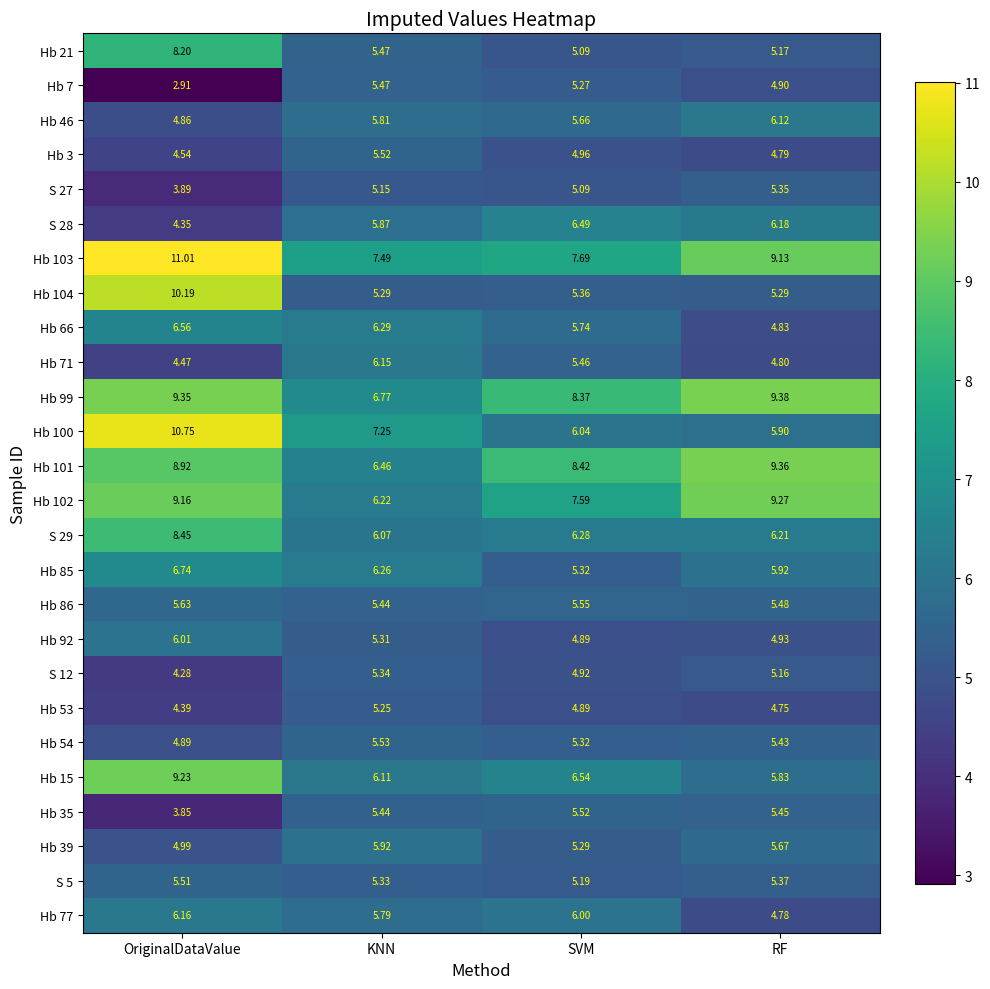

Which category has the lowest value in the Hb 15 series?

RF